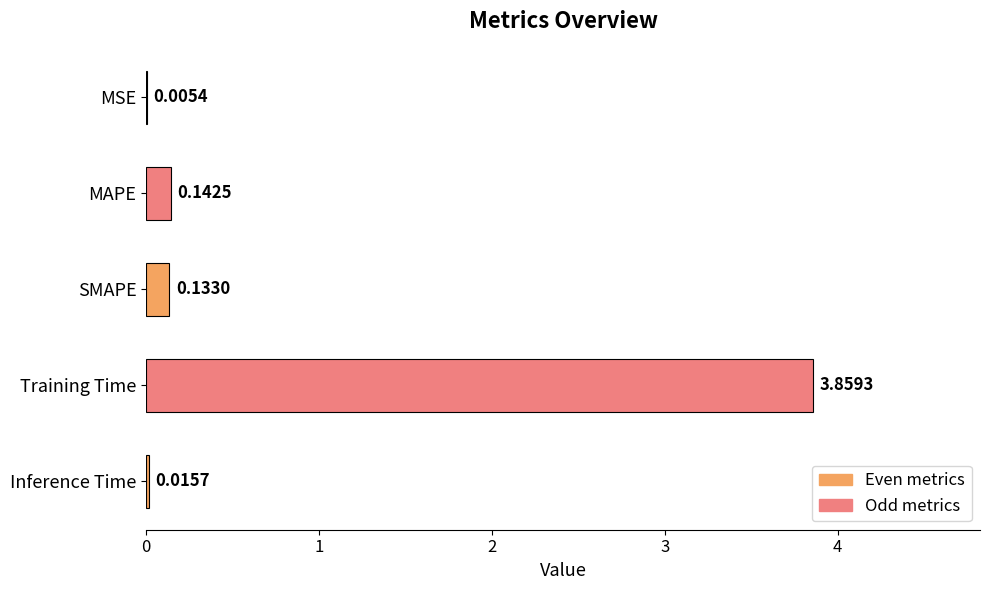

Rank the categories by value from highest to lowest.

Training Time, MAPE, SMAPE, Inference Time, MSE